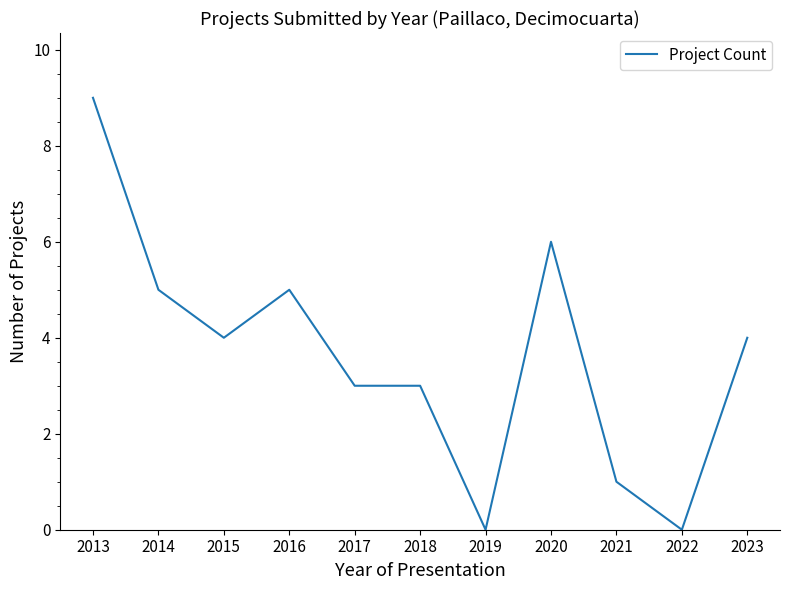

What is the difference between the maximum and minimum values?

9